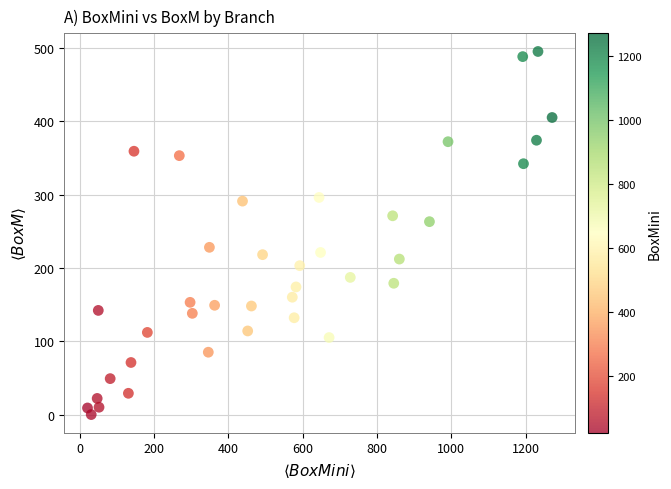

What is the range of X values (max minus min)?

1250